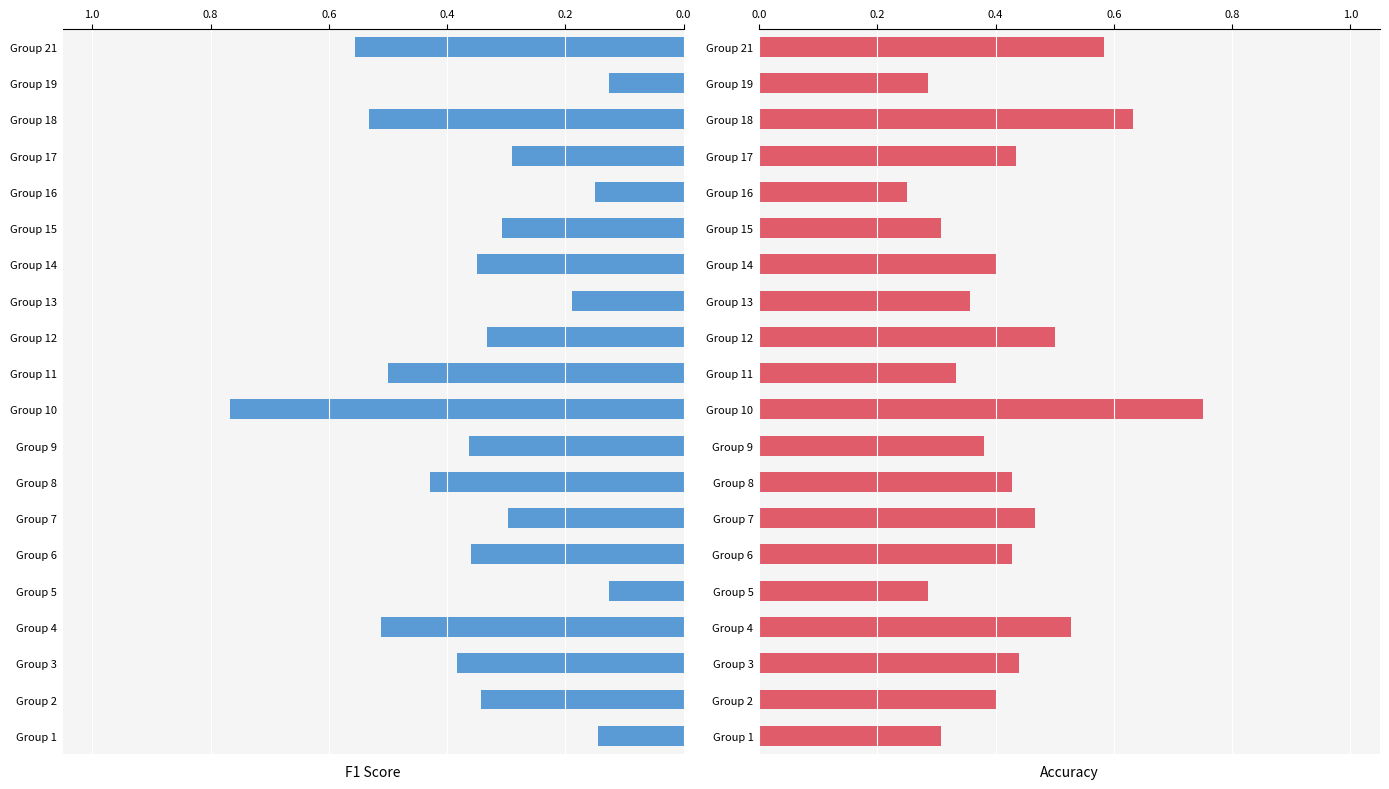

What are all the series names shown in the legend?

f1, accuracy